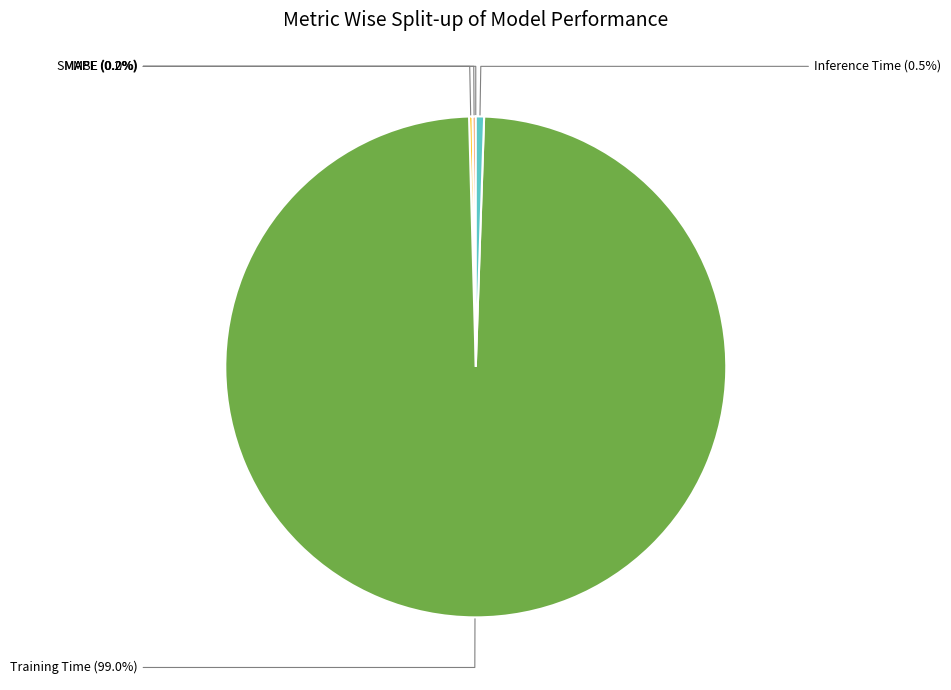

The Training Time slice represents 84% of the pie. True or false?

False